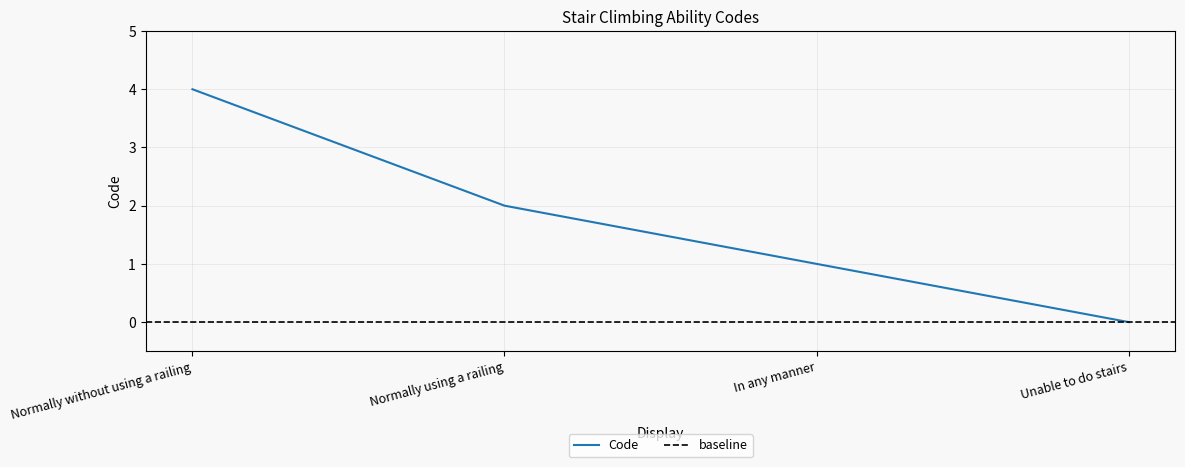

How many data points are above 2?

1